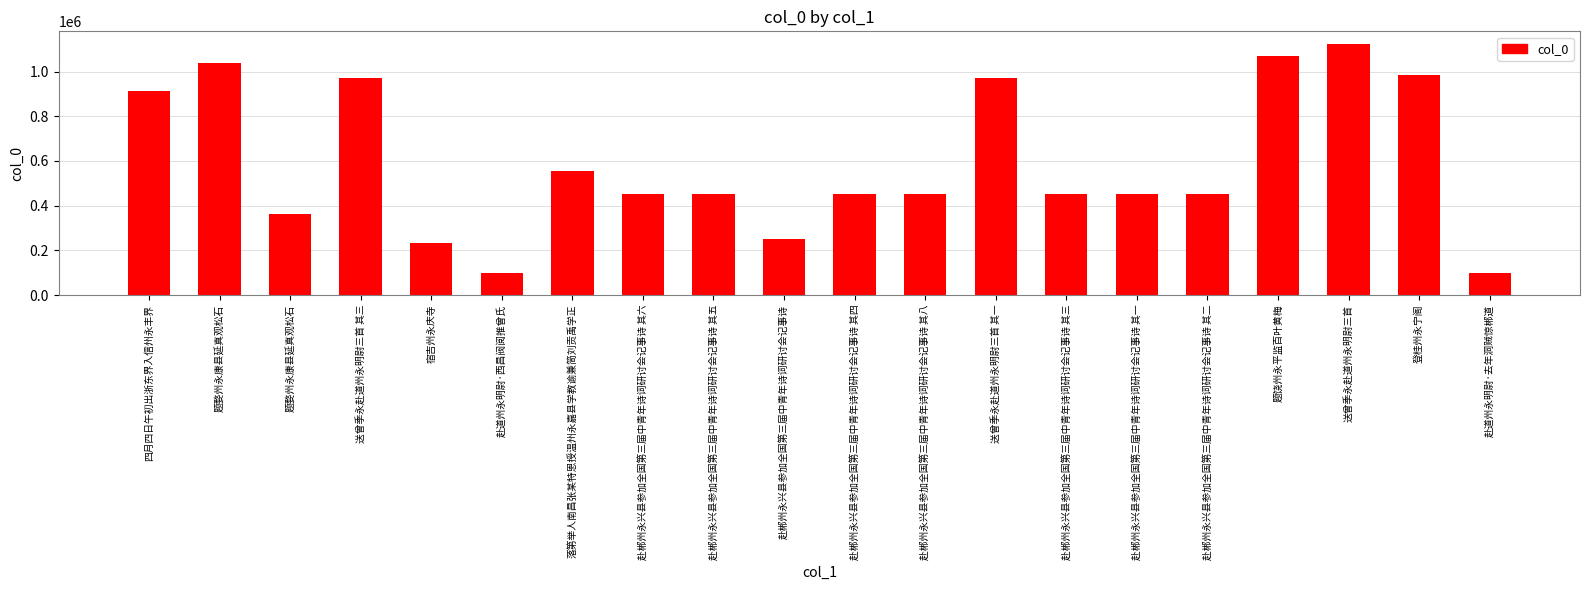

Rank the categories by value from highest to lowest.

送曾季永赴道州永明尉三首, 题饶州永平监百叶黄梅, 题婺州永康县延真观松石, 登桂州永宁阁, 送曾季永赴道州永明尉三首 其一, 送曾季永赴道州永明尉三首 其三, 四月四日午初出浙东界入信州永丰界, 落第举人南昌张某特恩授温州永嘉县学教谕兼简刘贡禹学正, 赴郴州永兴县参加全国第三届中青年诗词研讨会记事诗 其八, 赴郴州永兴县参加全国第三届中青年诗词研讨会记事诗 其六, 赴郴州永兴县参加全国第三届中青年诗词研讨会记事诗 其五, 赴郴州永兴县参加全国第三届中青年诗词研讨会记事诗 其四, 赴郴州永兴县参加全国第三届中青年诗词研讨会记事诗 其三, 赴郴州永兴县参加全国第三届中青年诗词研讨会记事诗 其二, 赴郴州永兴县参加全国第三届中青年诗词研讨会记事诗 其一, 题婺州永康县延真观松石, 赴郴州永兴县参加全国第三届中青年诗词研讨会记事诗, 宿吉州永庆寺, 赴道州永明尉·西昌阀阅推曾氏, 赴道州永明尉·去年洞贼惊郴道